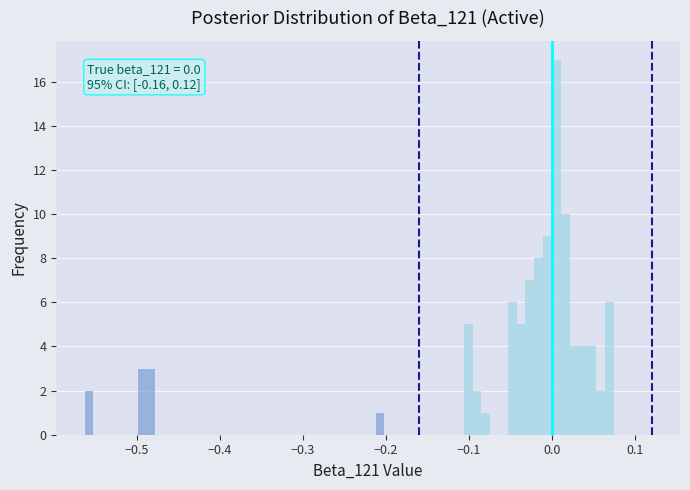

Around what value on the x-axis is the tallest bar? Give the approximate position of its centre, as read against the axis.

0.01